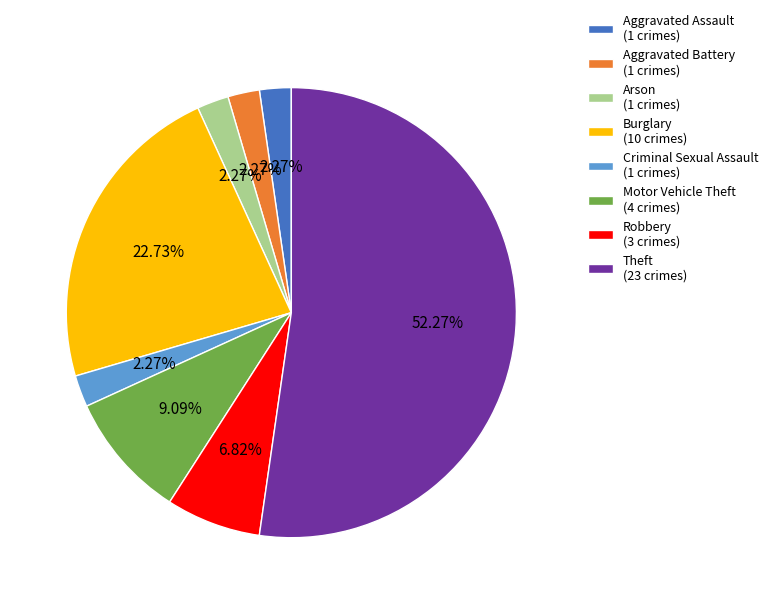

To the nearest percent, what percentage of the pie is Motor Vehicle Theft?

9%